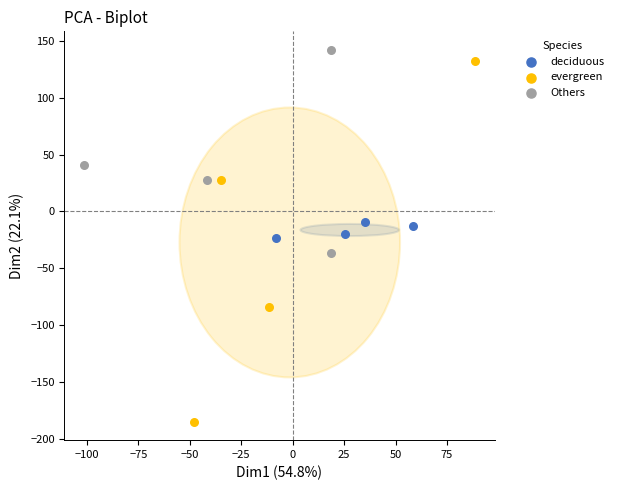

Which series has the largest Y range (max minus min)?

evergreen